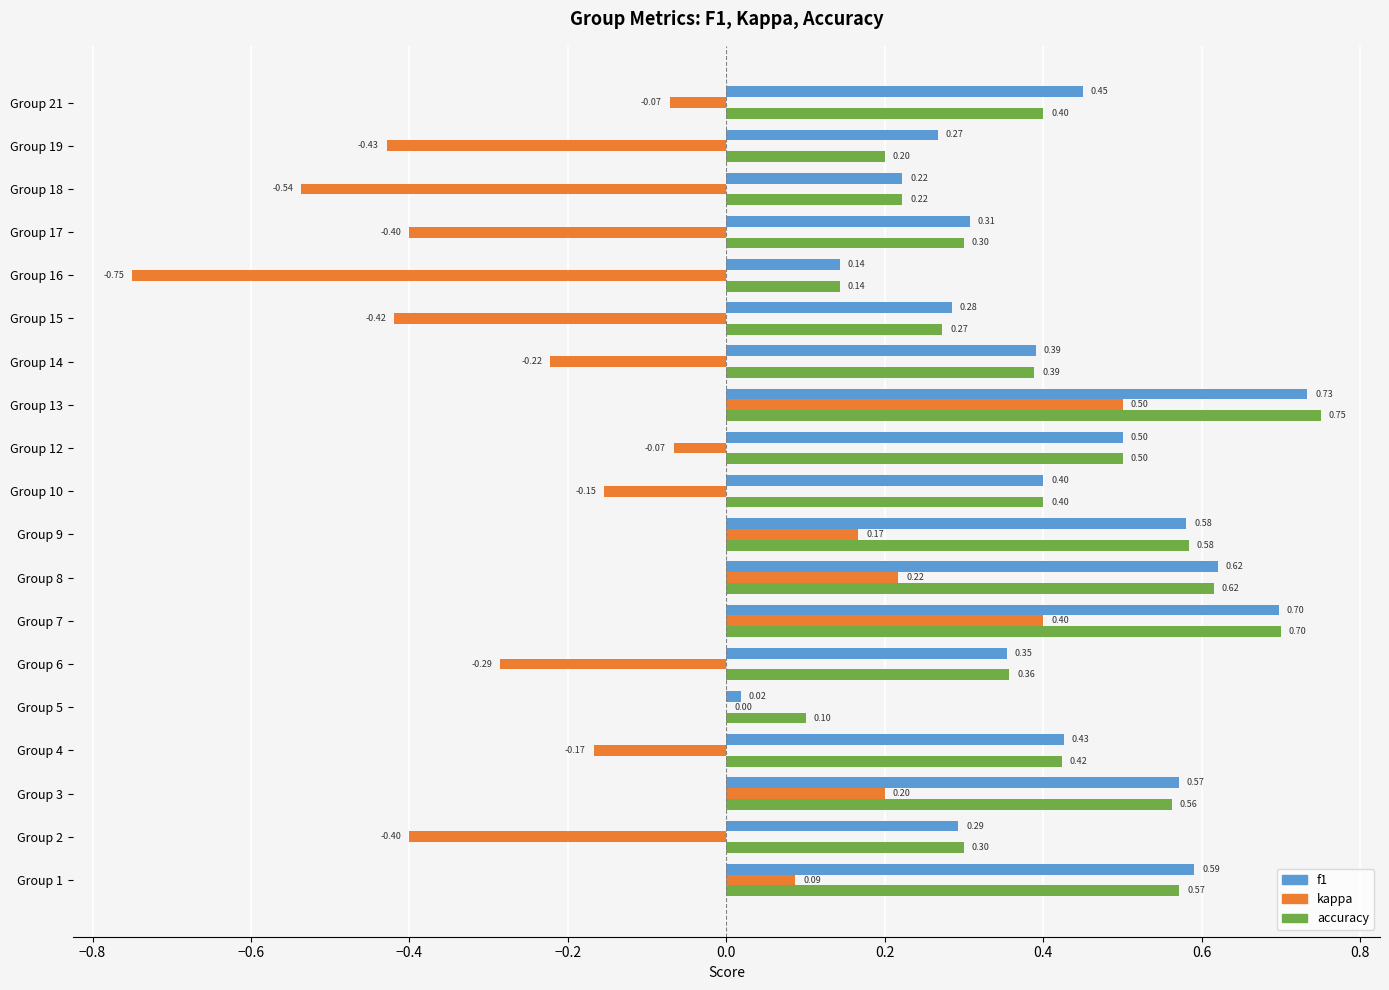

Where is kappa nearest to the value 0?

Group 5